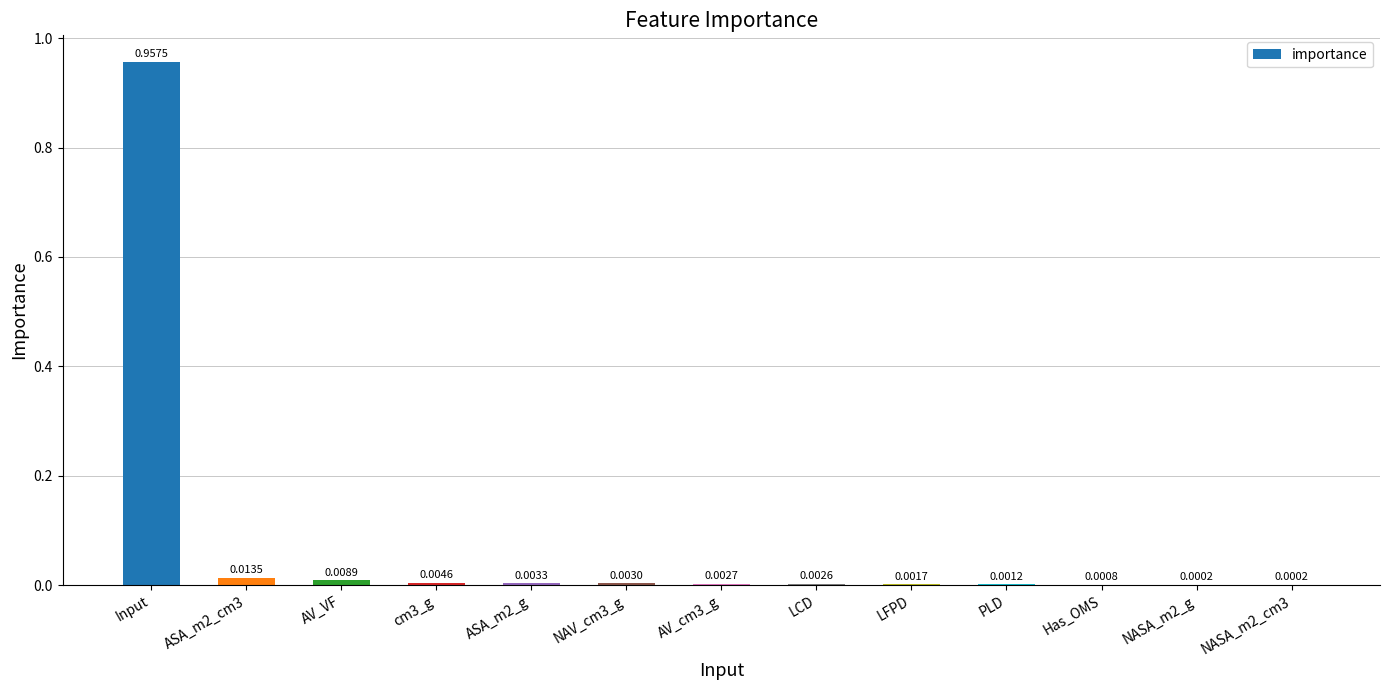

At which category does the chart reach its peak across all series?

Input